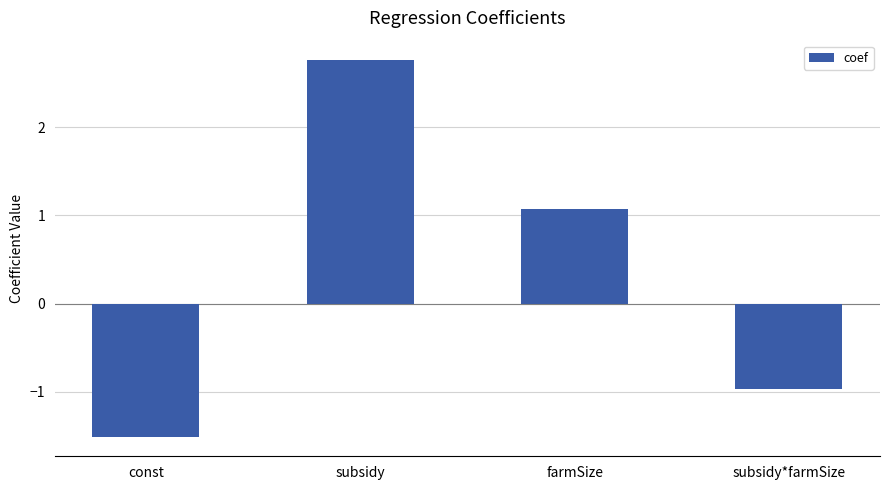

How many data points are less than 1?

2